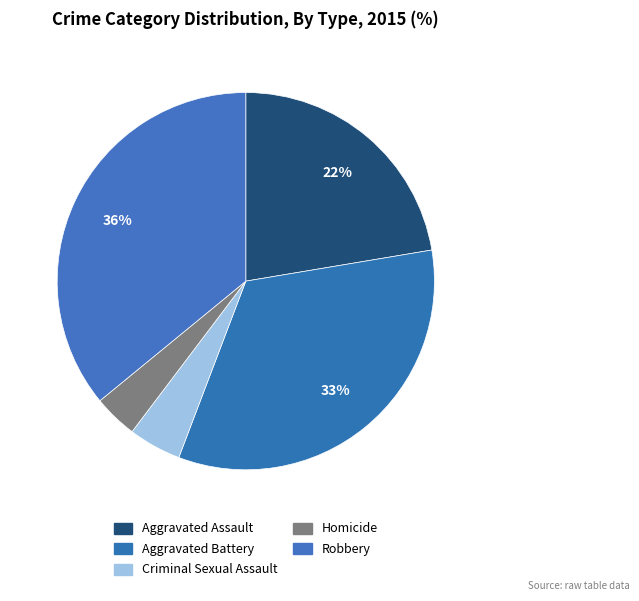

To the nearest percent, what is the combined percentage of Aggravated Assault and Homicide?

26%